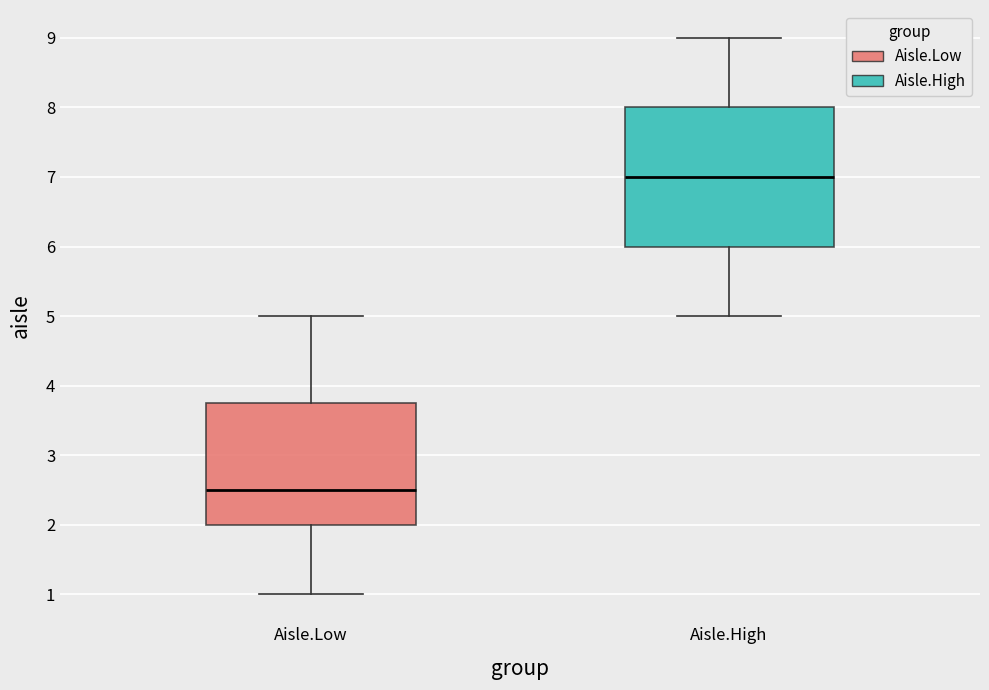

Comparing the boxes themselves (not the whiskers), which one is the tallest?

Aisle.High